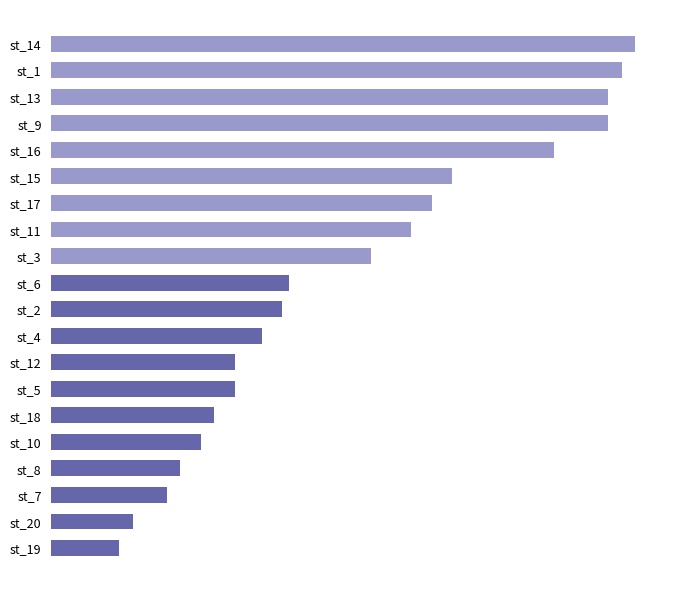

Does the chart contain any negative values?

No